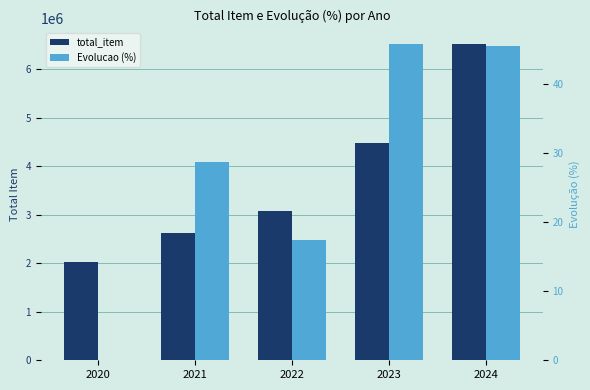

Reading left to right, extract all data points from this chart.

total_item: 2020=2029069.0	2021=2611771.0	2022=3066686.0	2023=4469987.2	2024=6505658.6
Evolucao (%): 2020=0.0	2021=28.7	2022=17.4	2023=45.8	2024=45.5